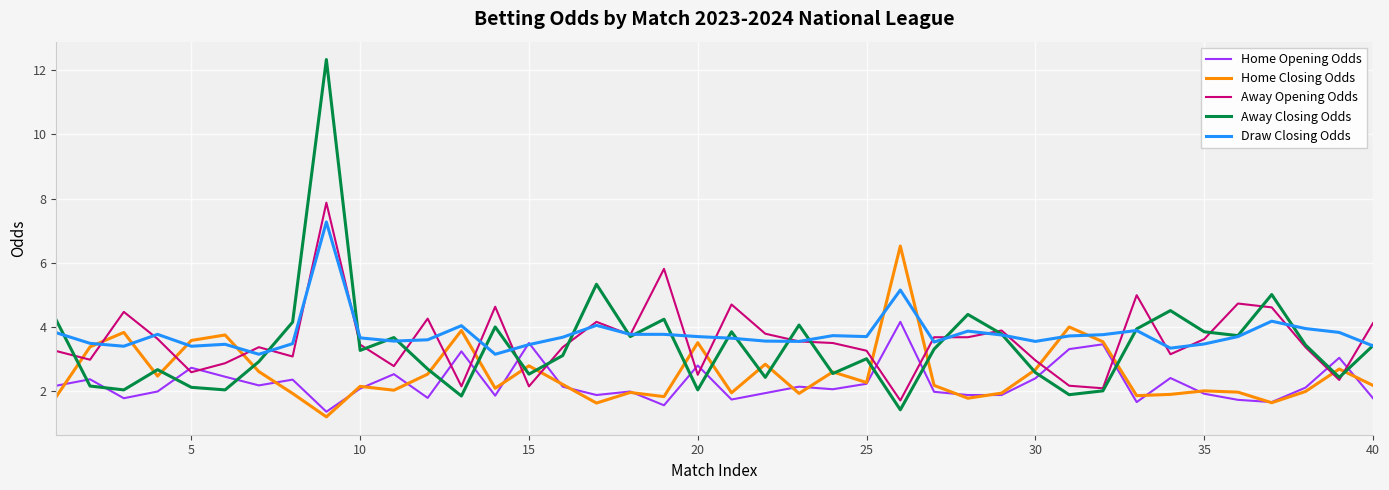

Does the chart display data point markers on the line(s)?

No